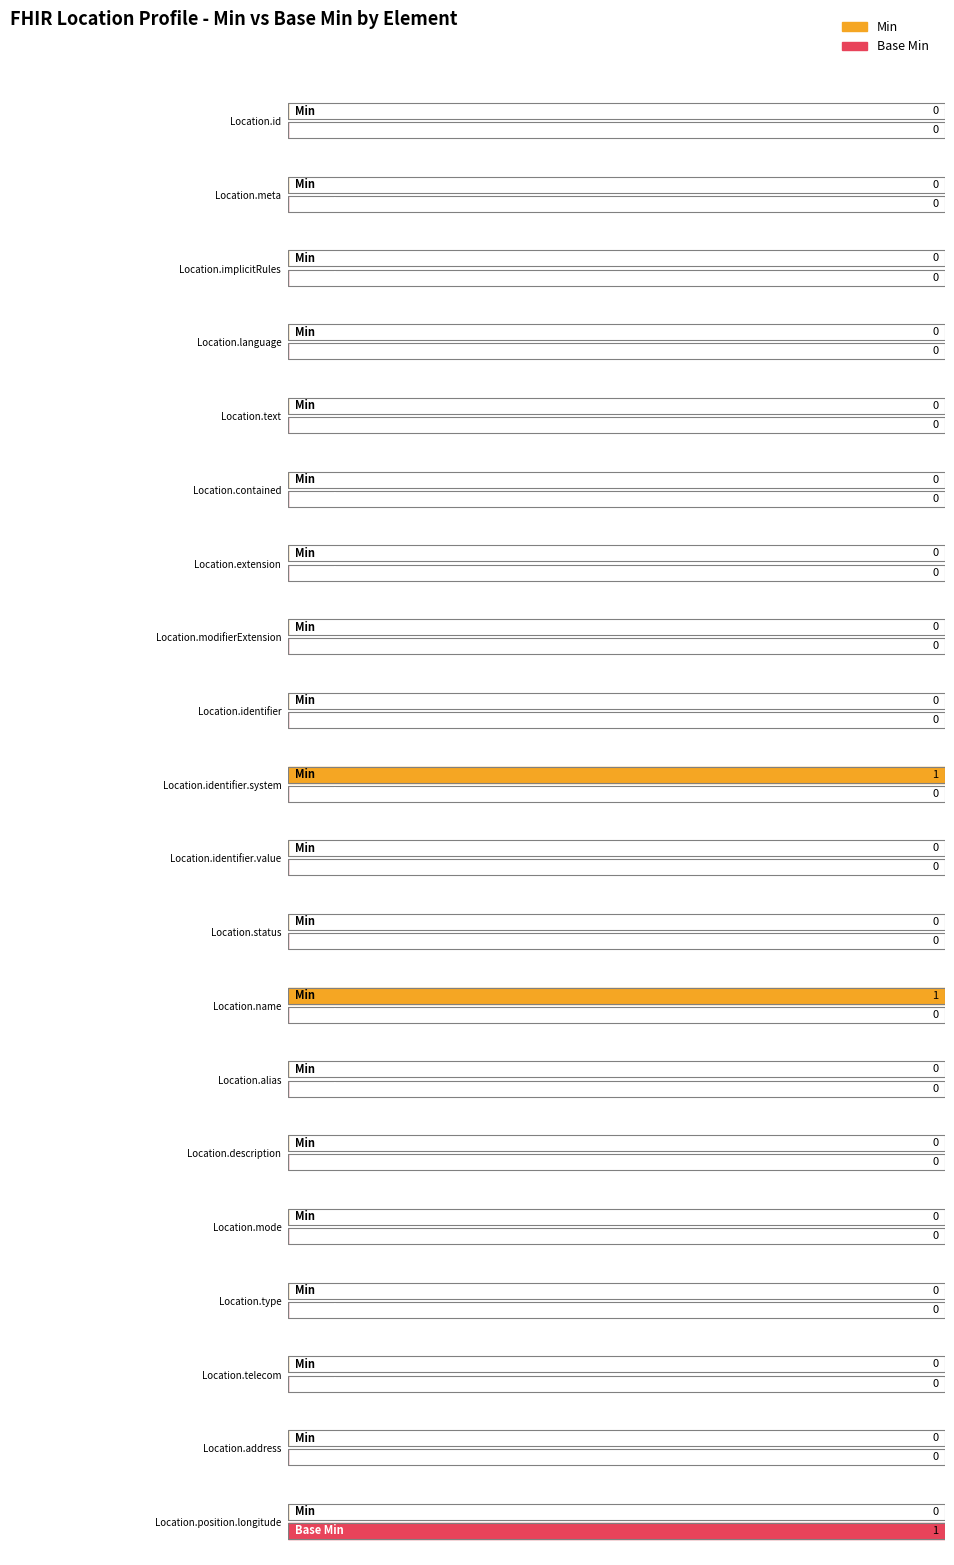

How many values in the Base Min series exceed 0?

1